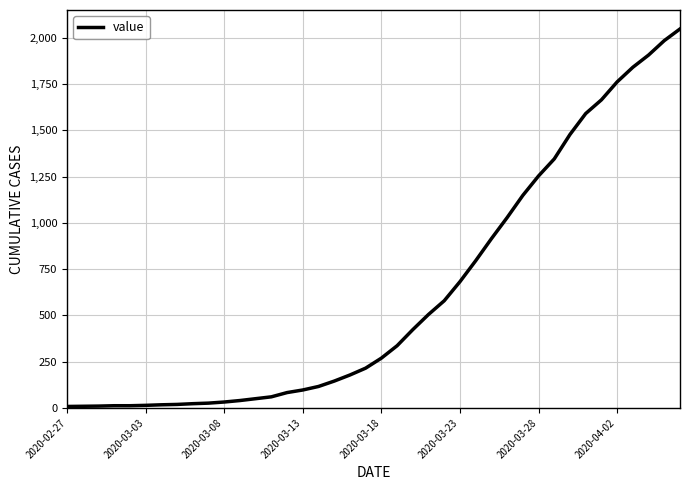

What is the maximum value shown in the chart?

2047